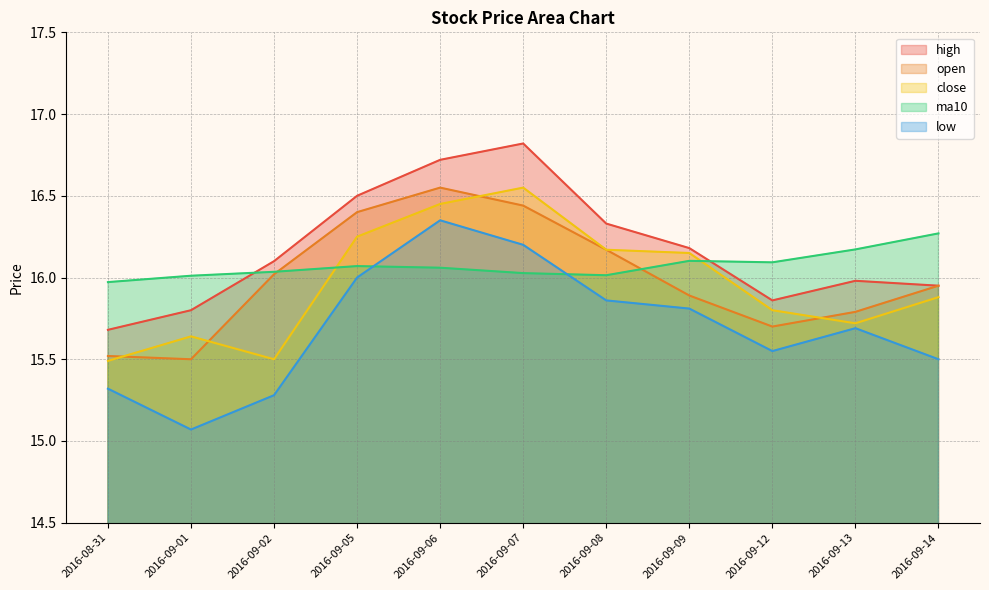

Which label corresponds to the largest value in the chart?

2016-09-07